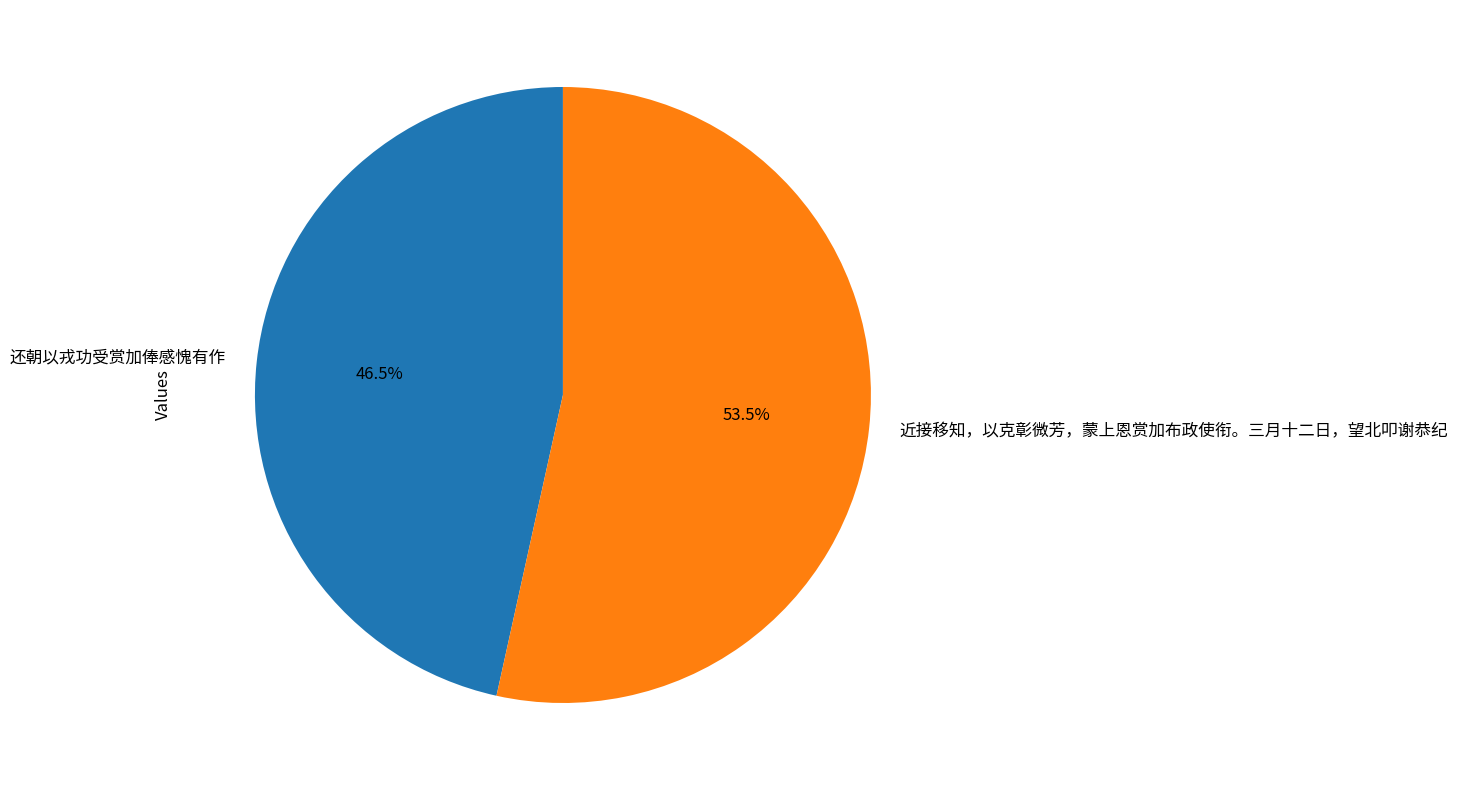

Which slice is the smallest?

还朝以戎功受赏加俸感愧有作